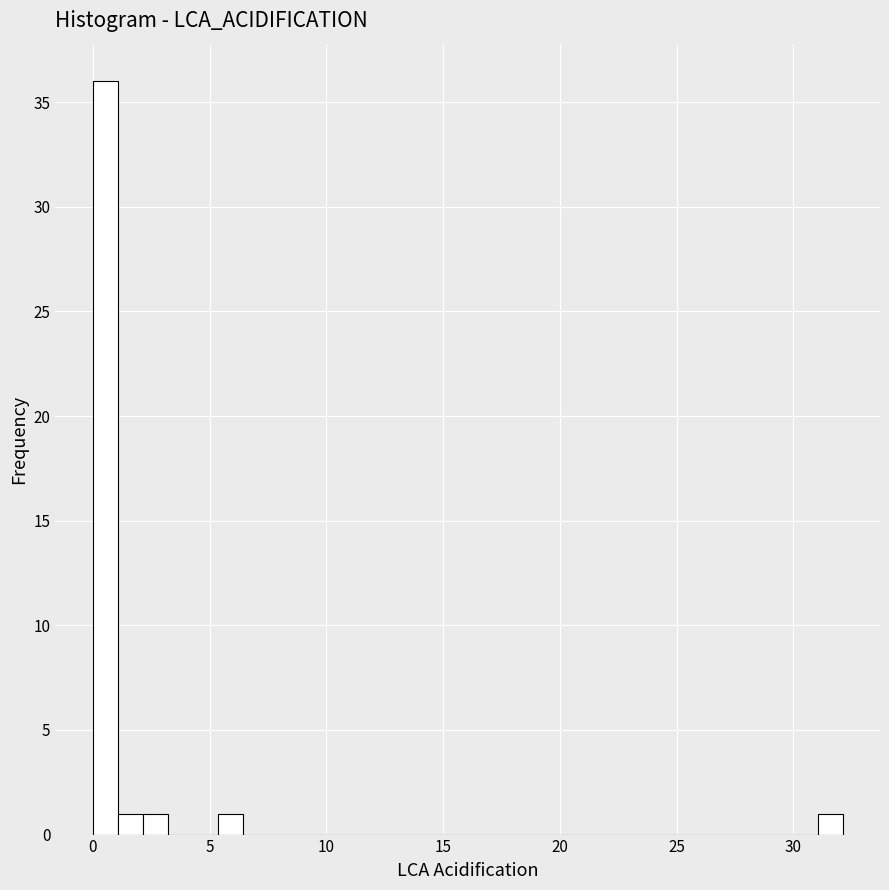

Read against the x-axis, roughly where is the centre of the tallest bar?

0.5